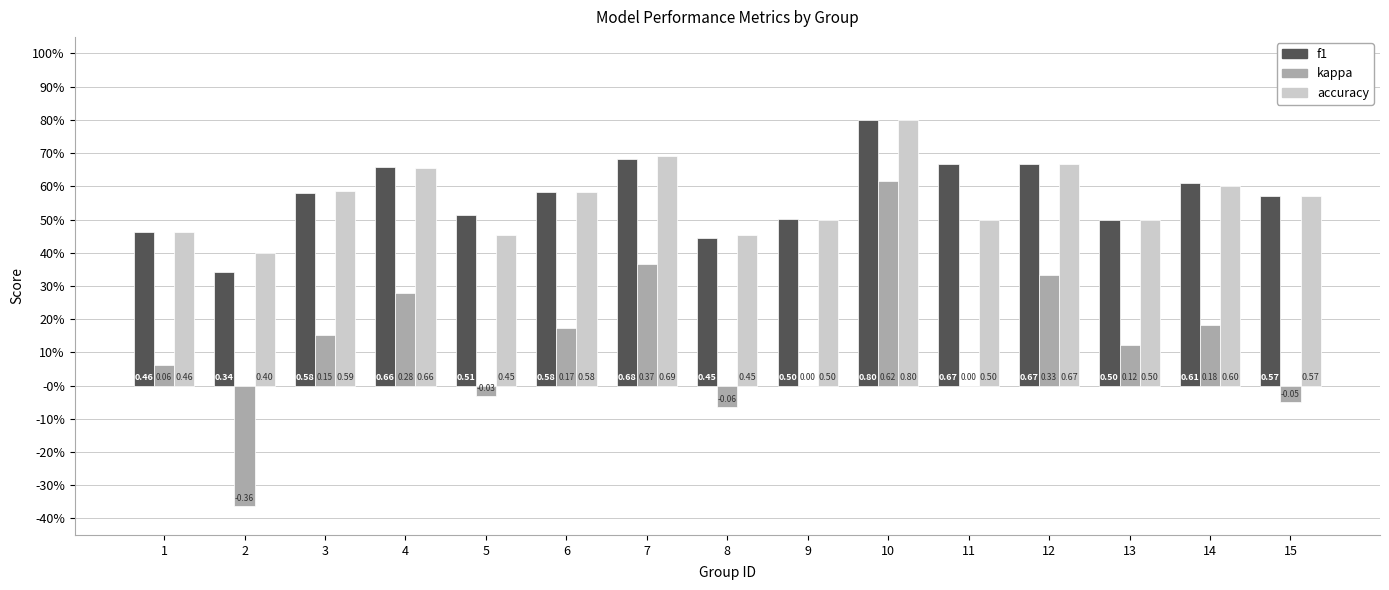

Are the bars horizontal?

No